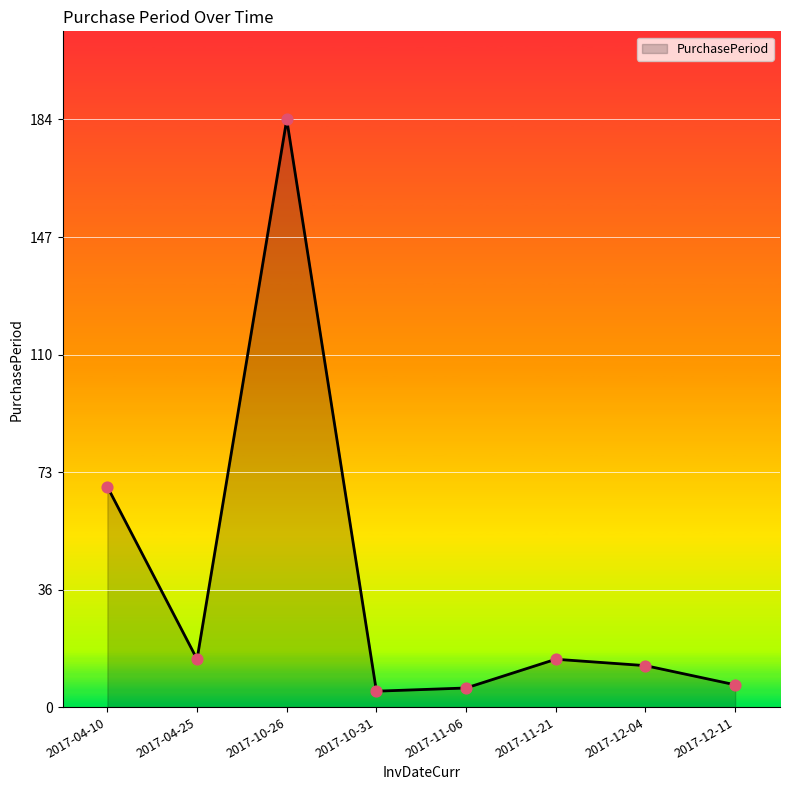

What is the change in value from 2017-10-26 to 2017-12-11?

-177